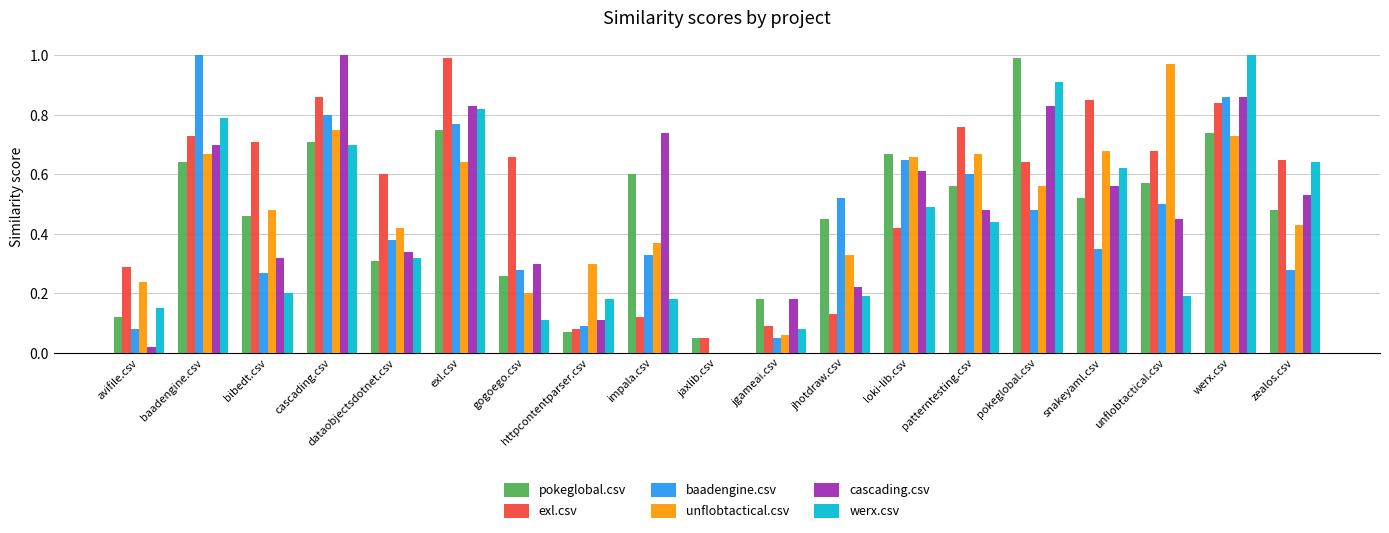

True or false: unflobtactical.csv has a value of 0.7 at loki-lib.csv.

True